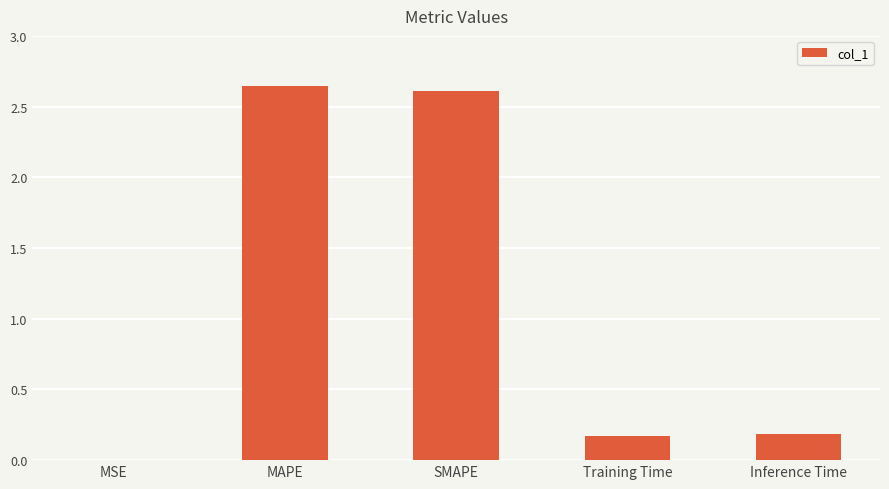

The value at MAPE is 2.6. True or false?

True